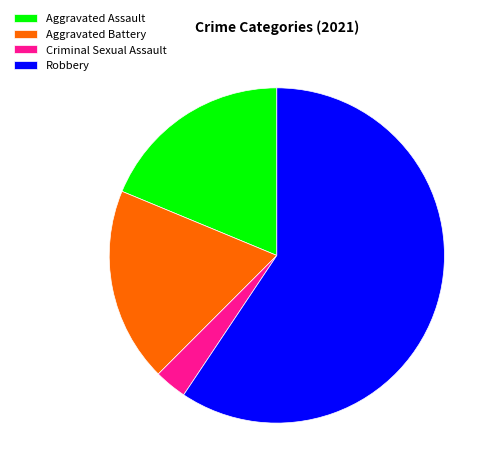

Is it true that Criminal Sexual Assault is 14% of the pie?

False